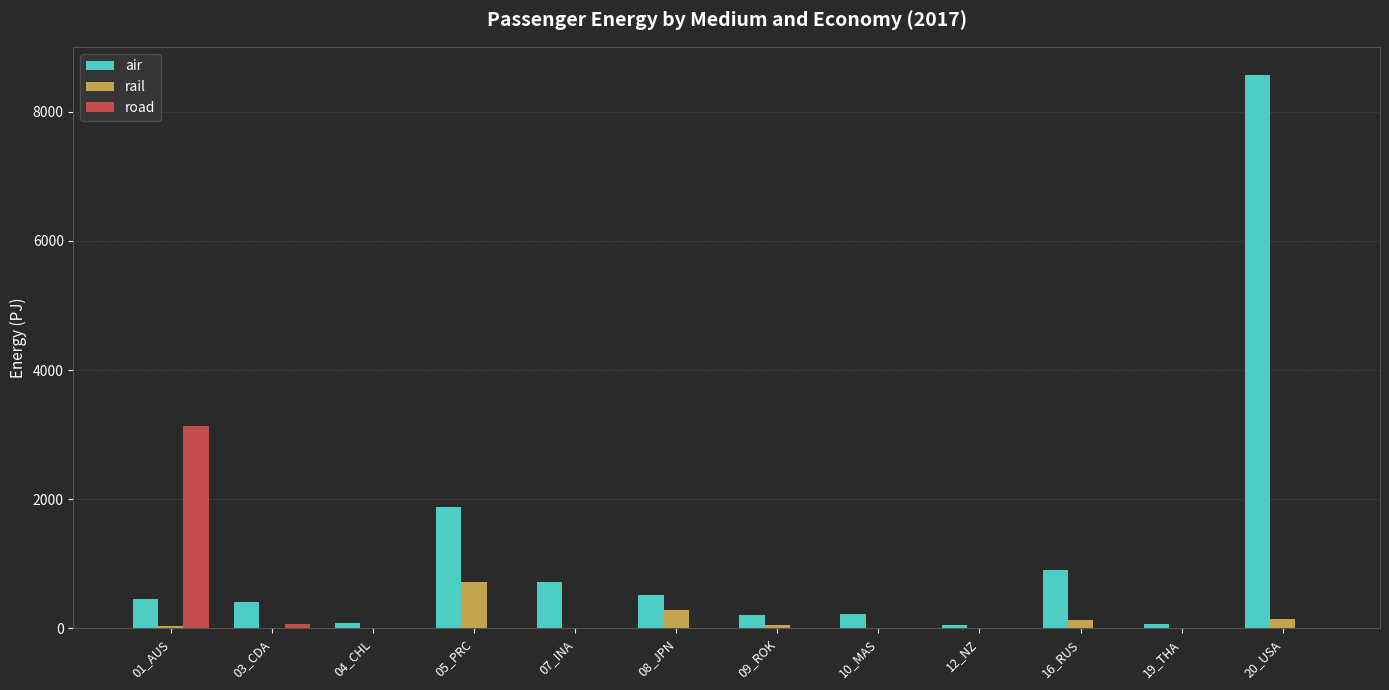

The value of air at 10_MAS is 228.4. True or false?

True